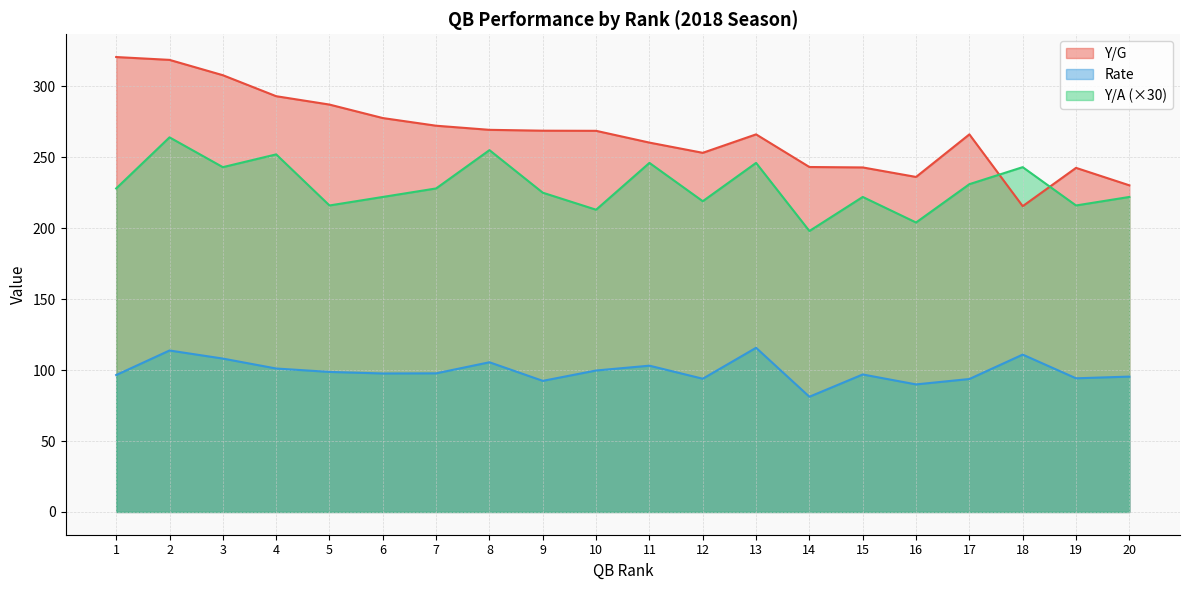

How many distinct data groups are displayed?

3